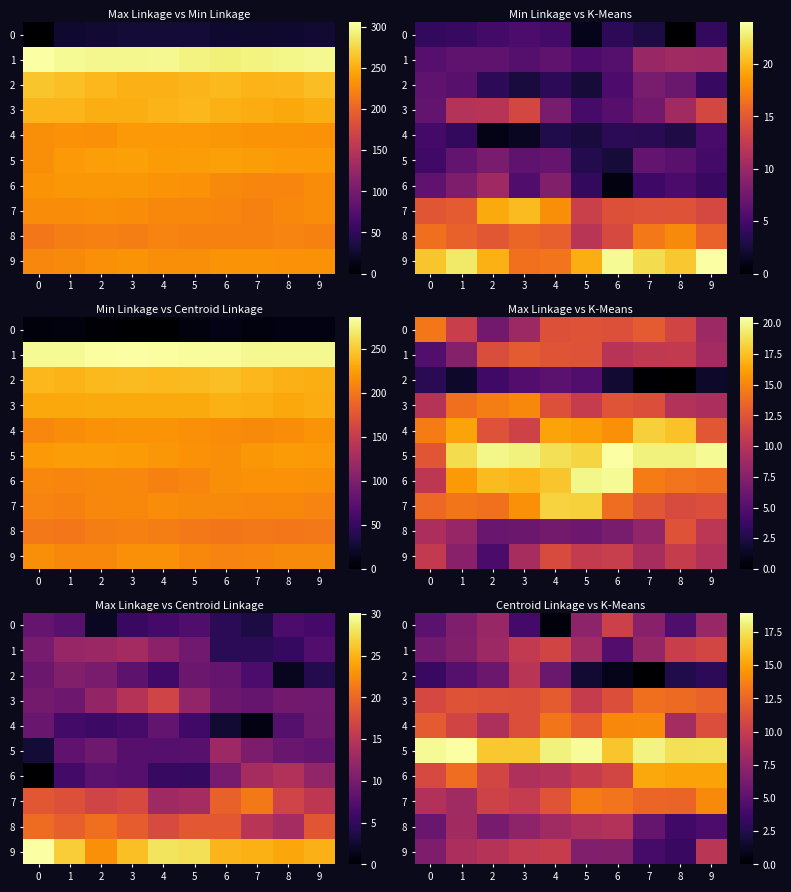

How many data points in 0 are less than 7?

5